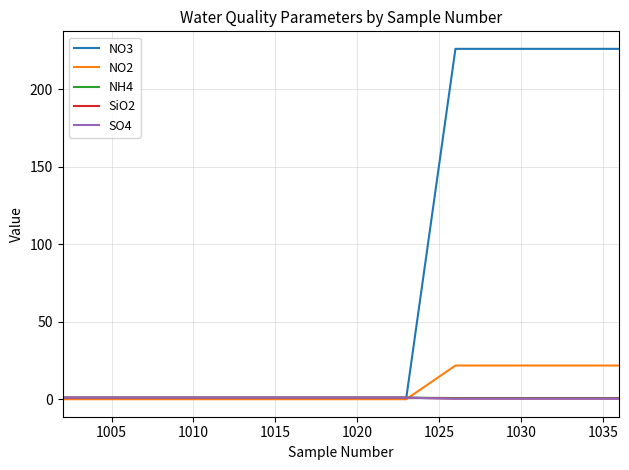

What is the highest value of the NO3 series?

225.9